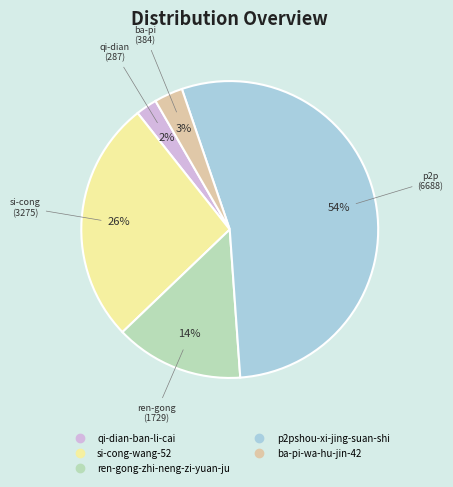

To the nearest percent, what is the difference between the si-cong-wang-52 and ba-pi-wa-hu-jin-42 slice percentages?

23%